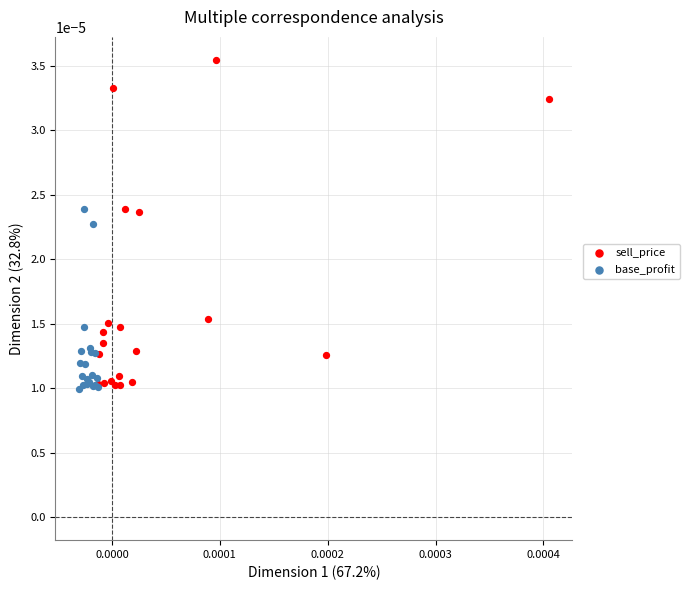

Which series has the widest spread of Y values?

sell_price